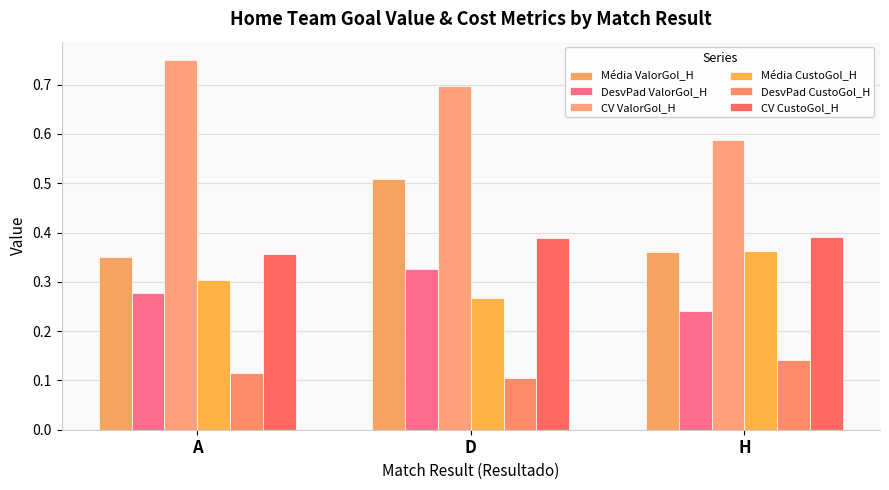

Count the number of categories in the chart.

3